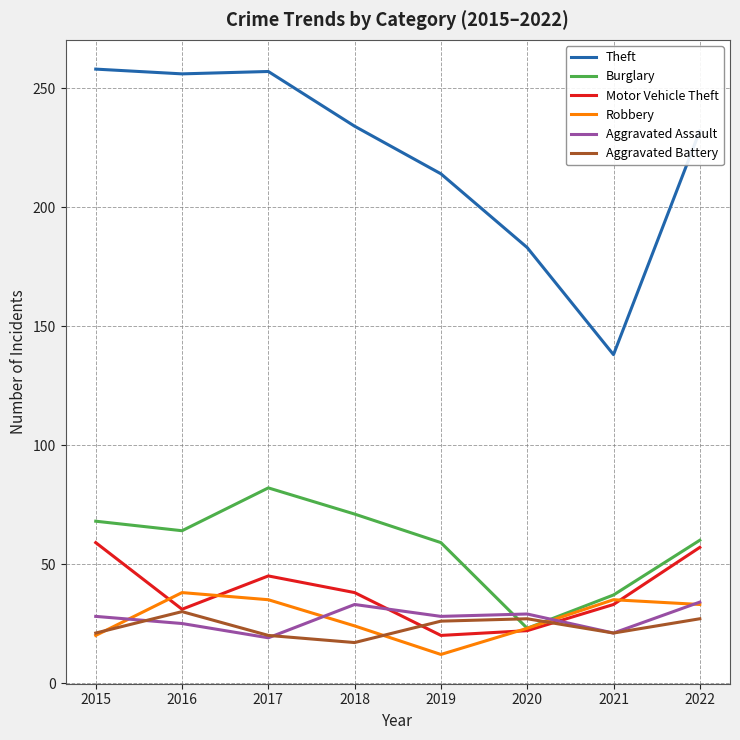

Is this an area chart (filled region under the line)?

No